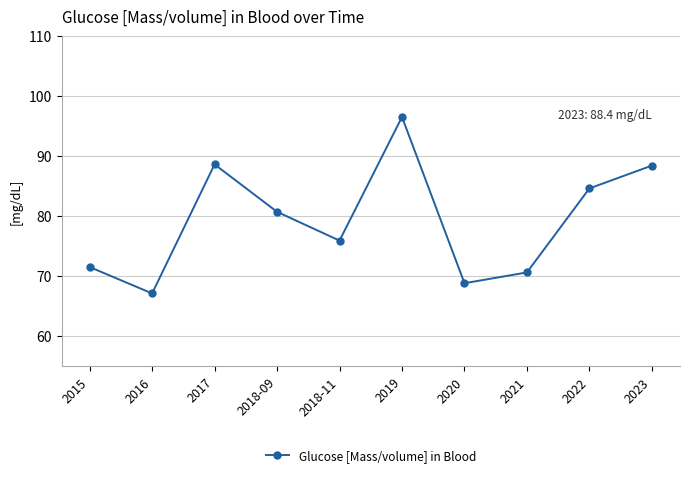

How many points are lower than both their immediate neighbors (excluding endpoints)?

3